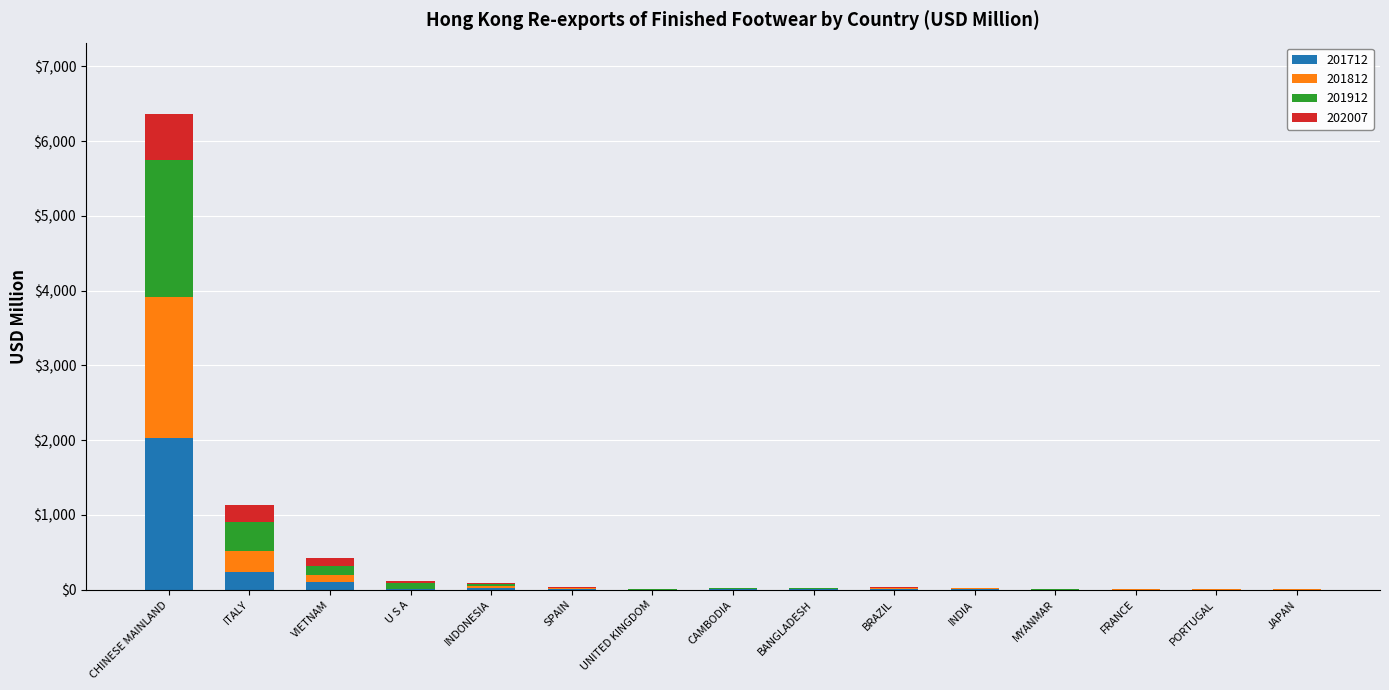

What is the highest value of the 201712 series?

2029.9